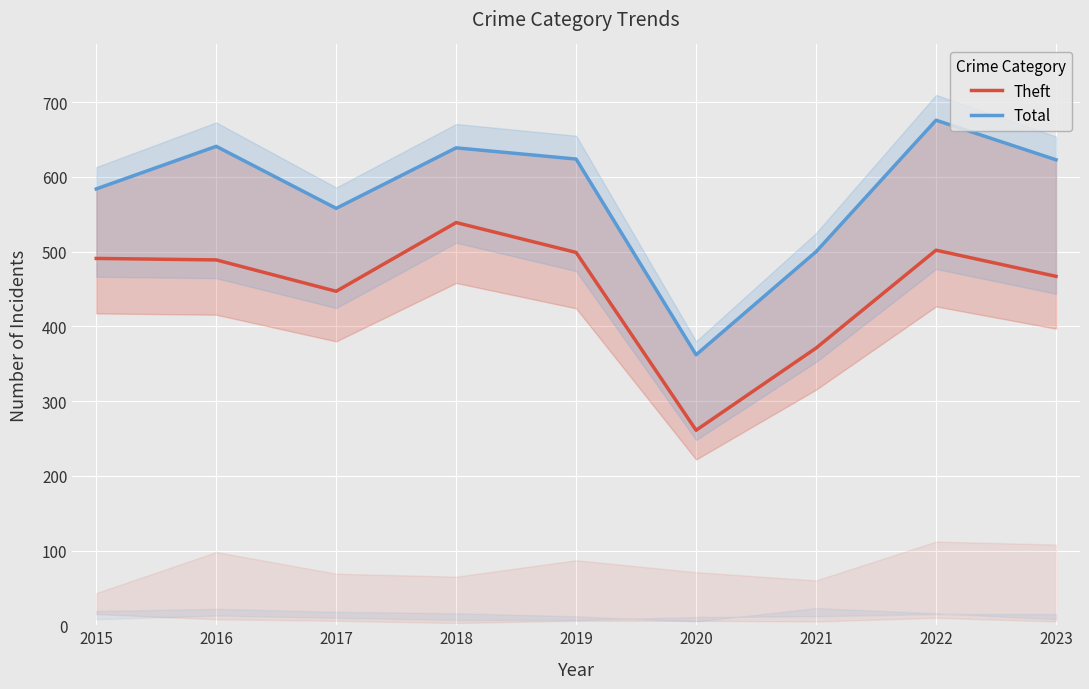

Which series has the largest total across all categories?

Total